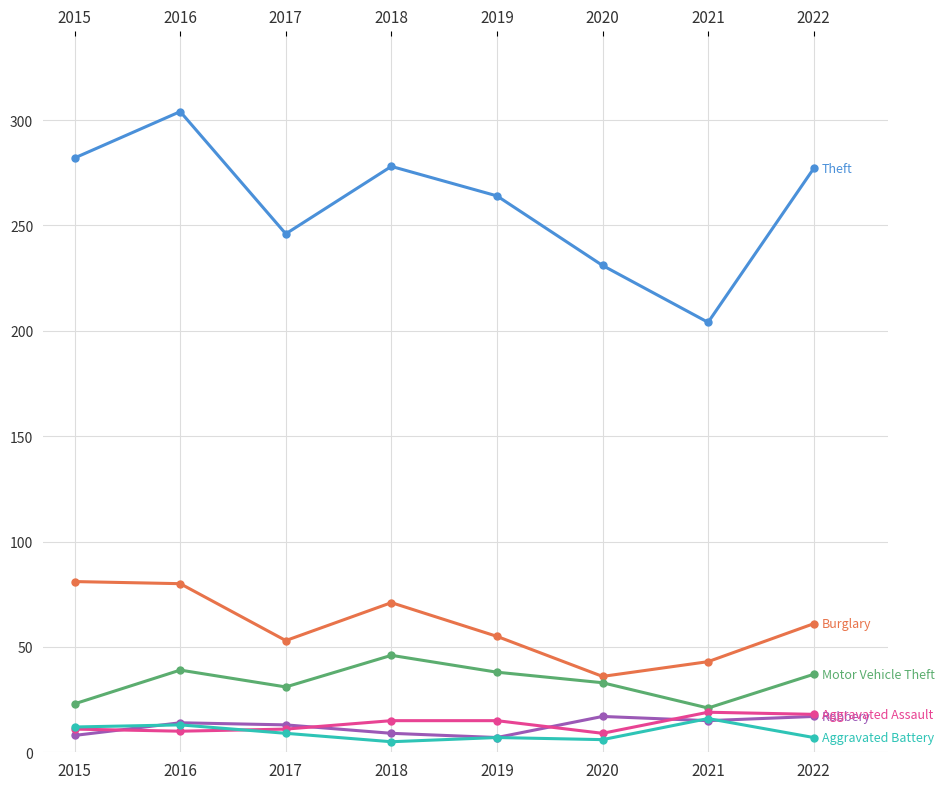

What is the spread (max minus min) of values at 2019?

257